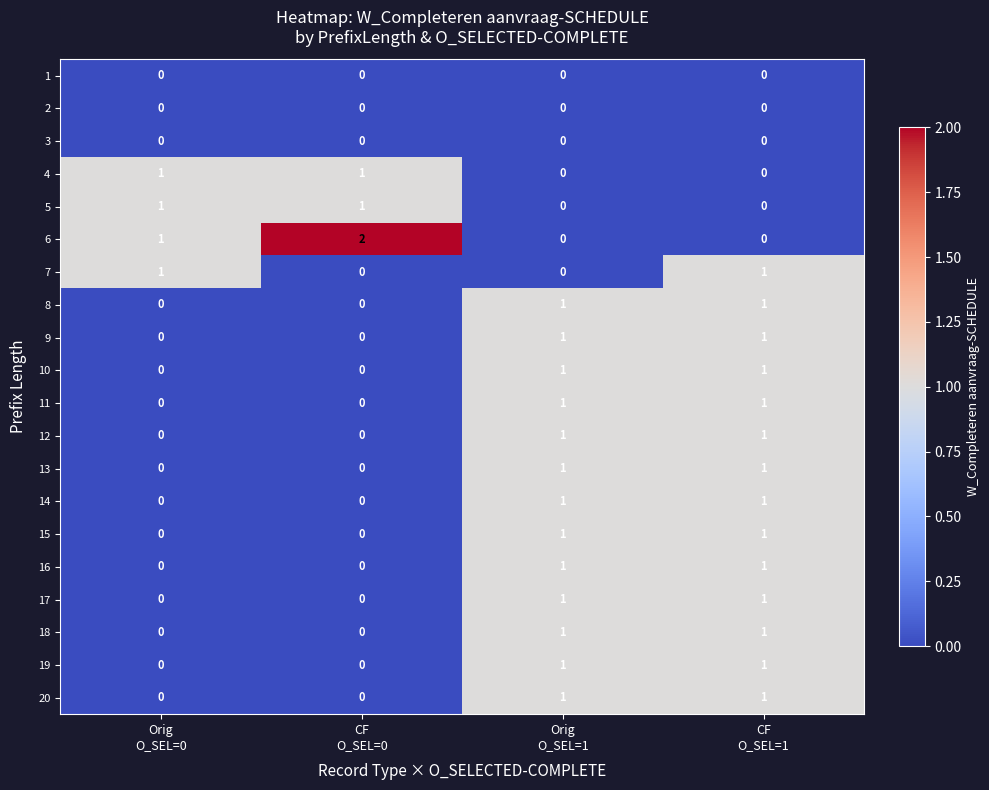

At which category is the sum across all series the highest?

CF
O_SEL=1